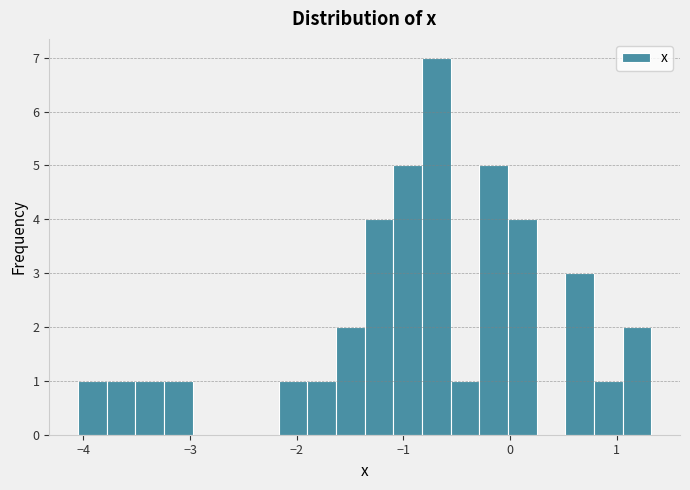

Around what value on the x-axis is the tallest bar? Give the approximate position of its centre, as read against the axis.

-0.7